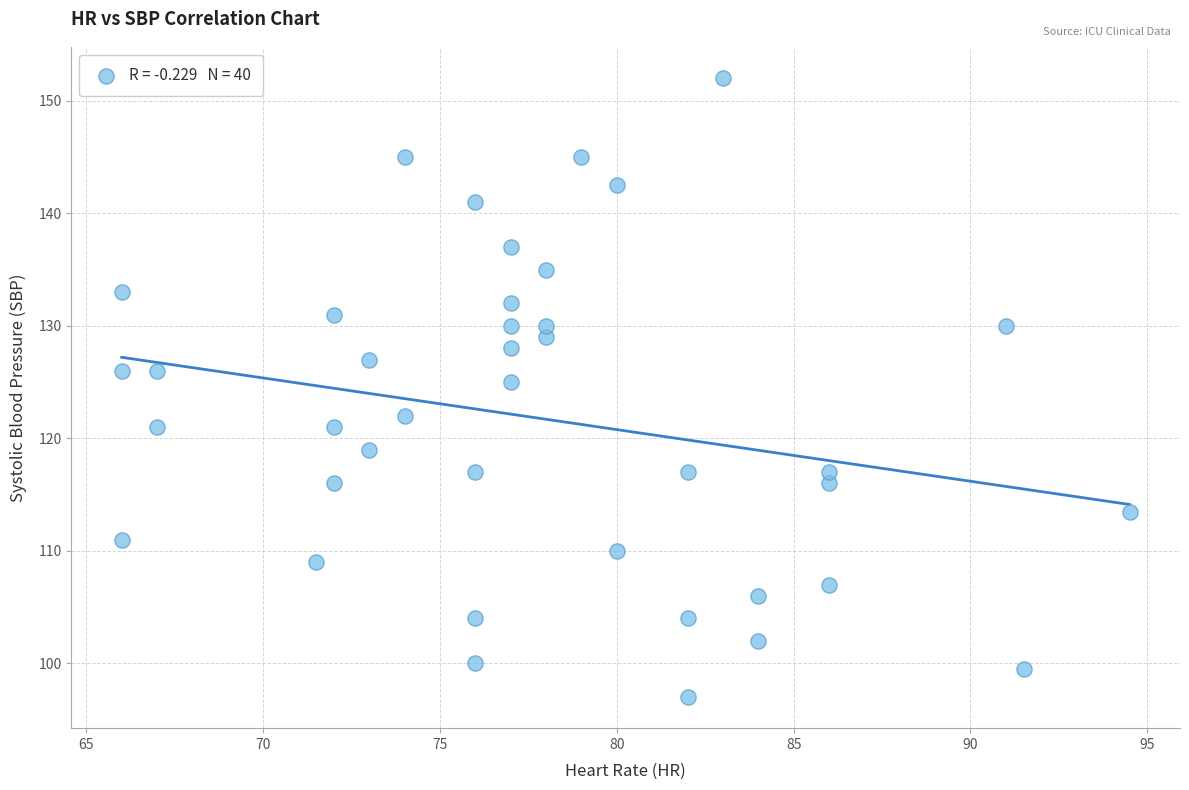

What Y value in the scatter plot is closest to 124?

125.0